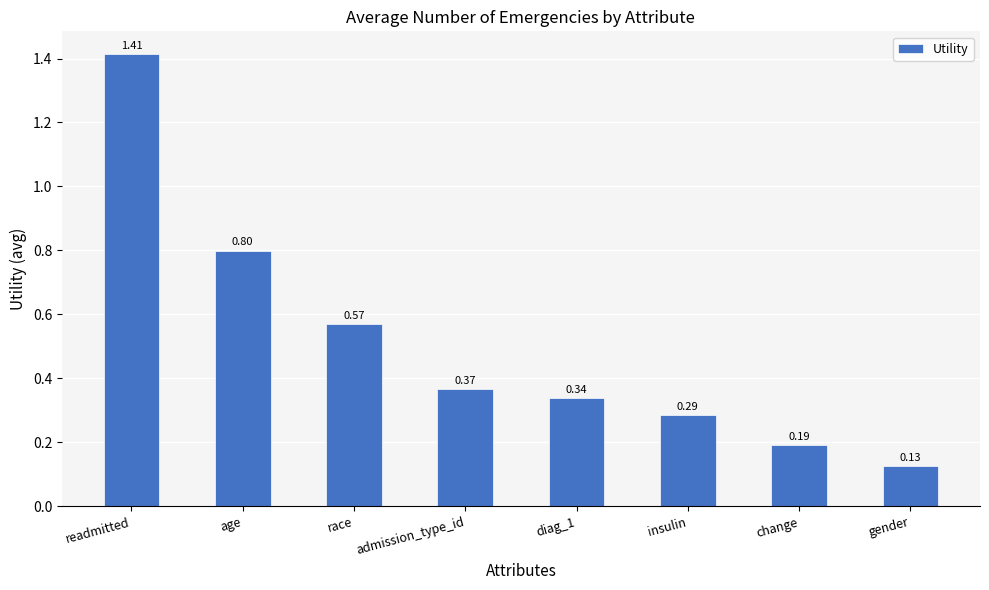

What is the label of the 1st bar from the left?

readmitted